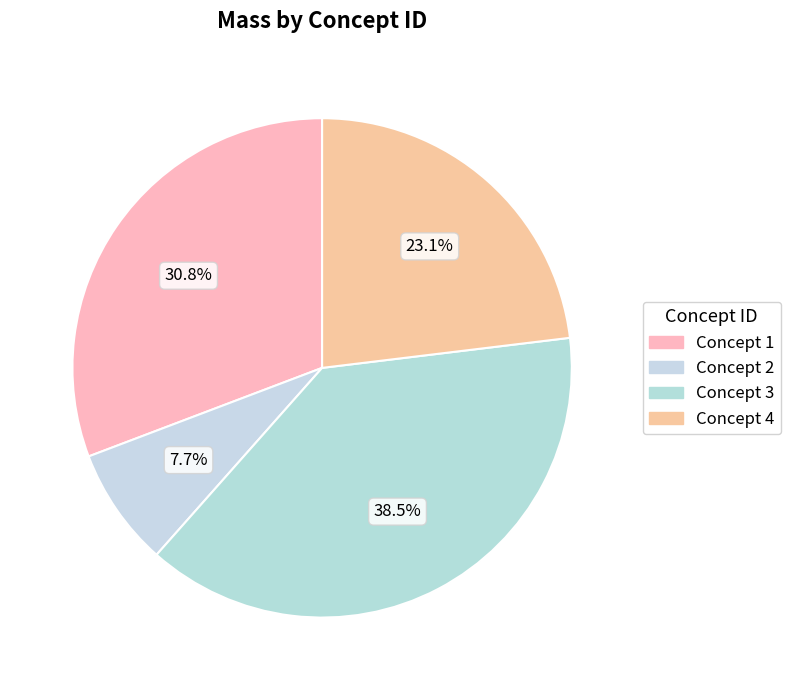

Count the number of slices in the pie.

4